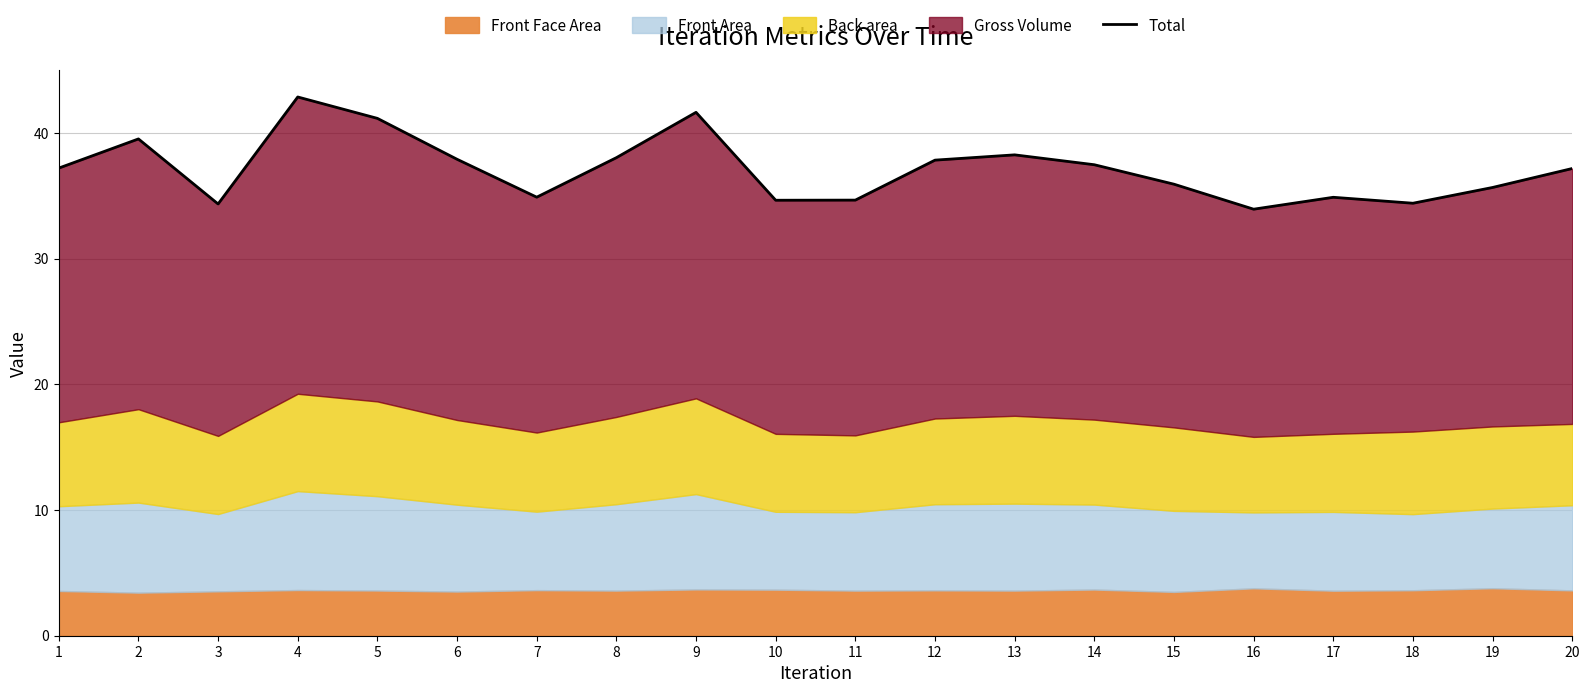

List the labels in order of value, smallest first.

16, 3, 18, 10, 11, 17, 7, 19, 15, 20, 1, 14, 12, 6, 8, 13, 2, 5, 9, 4